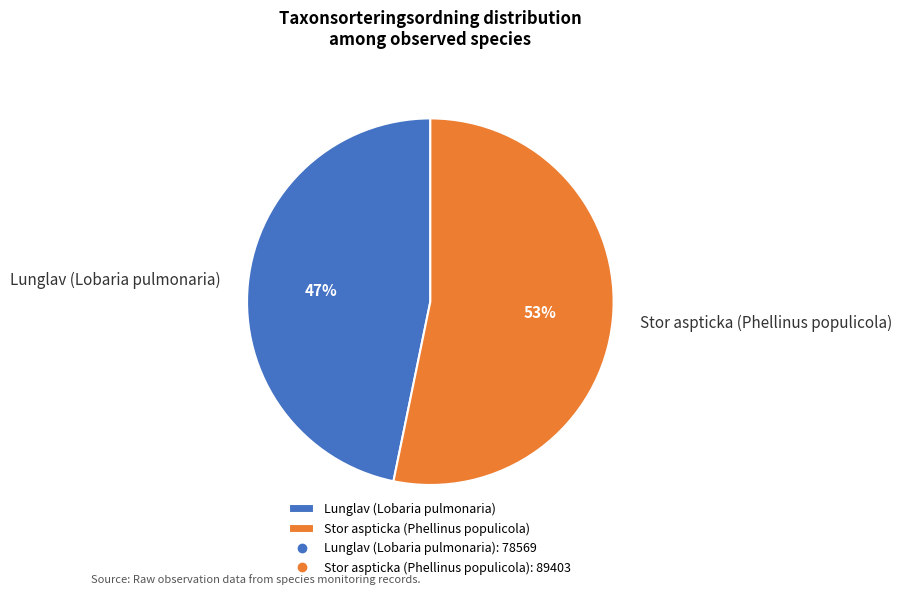

Is it true that Stor aspticka (Phellinus populicola) is 53% of the pie?

True